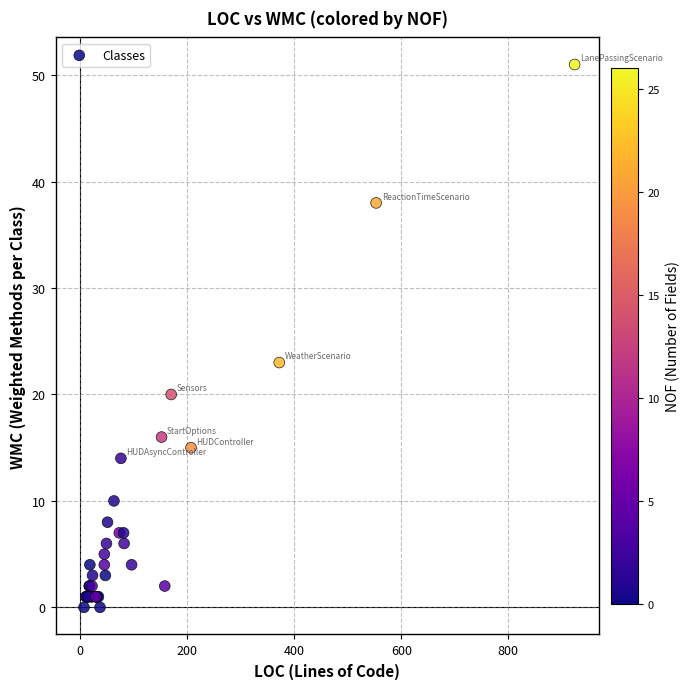

What Y value in the scatter plot is closest to 25?

23